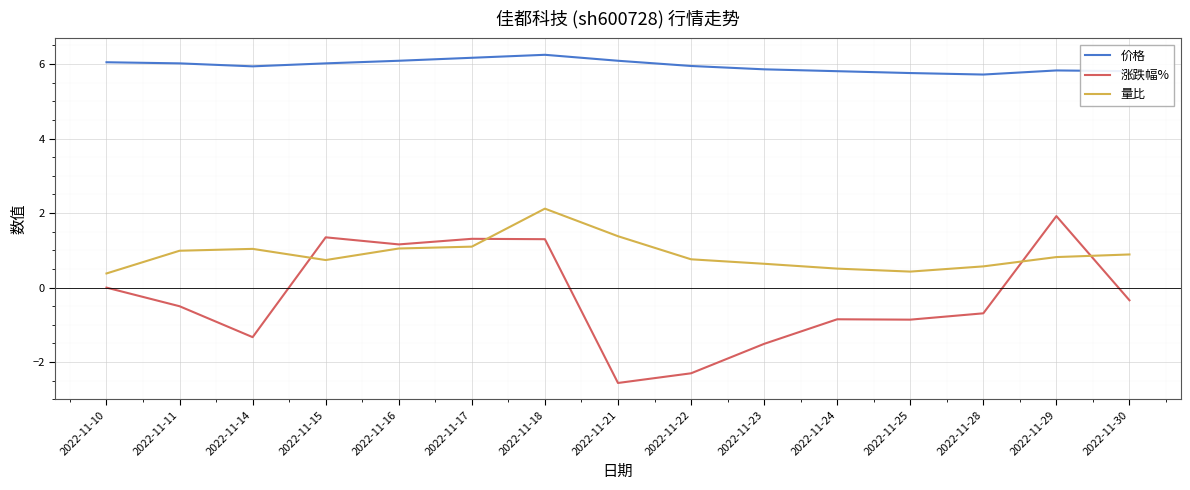

What is the difference between the 量比 values at 2022-11-16 and 2022-11-24?

0.5